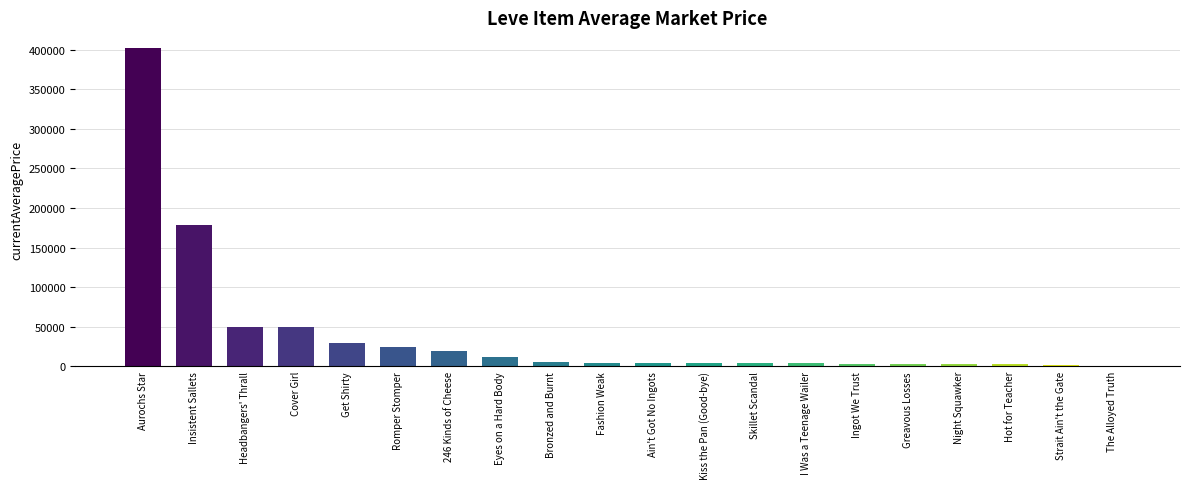

Are the bars horizontal?

No